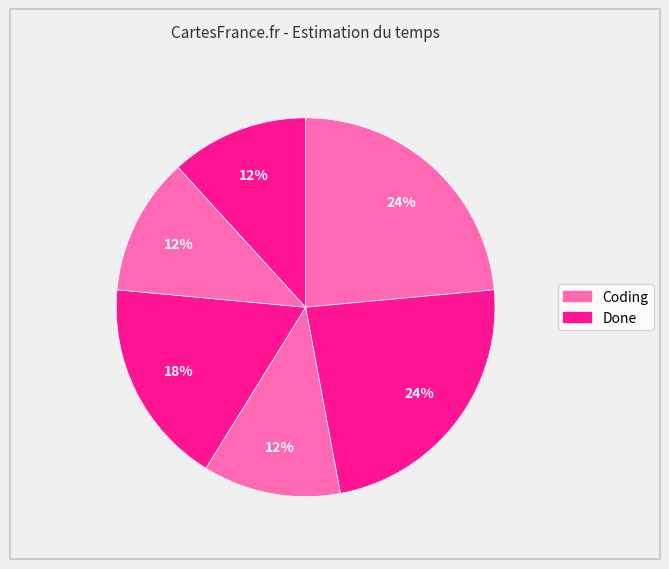

Count the number of slices in the pie.

6